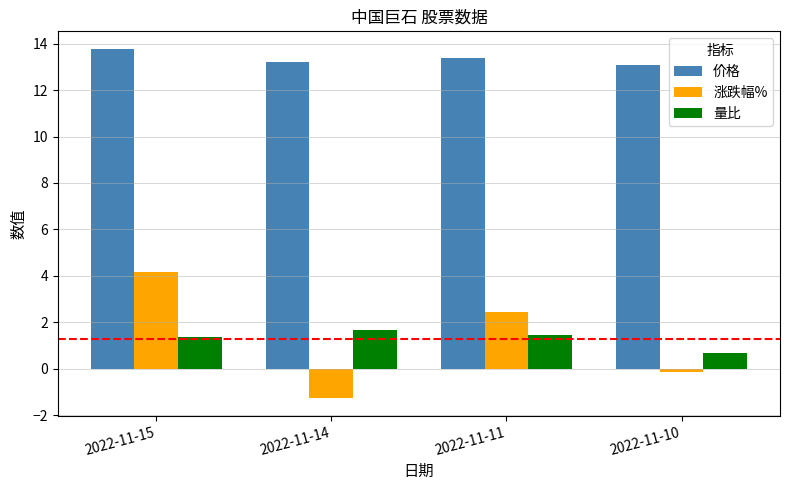

What are all the series names shown in the legend?

价格, 涨跌幅%, 量比